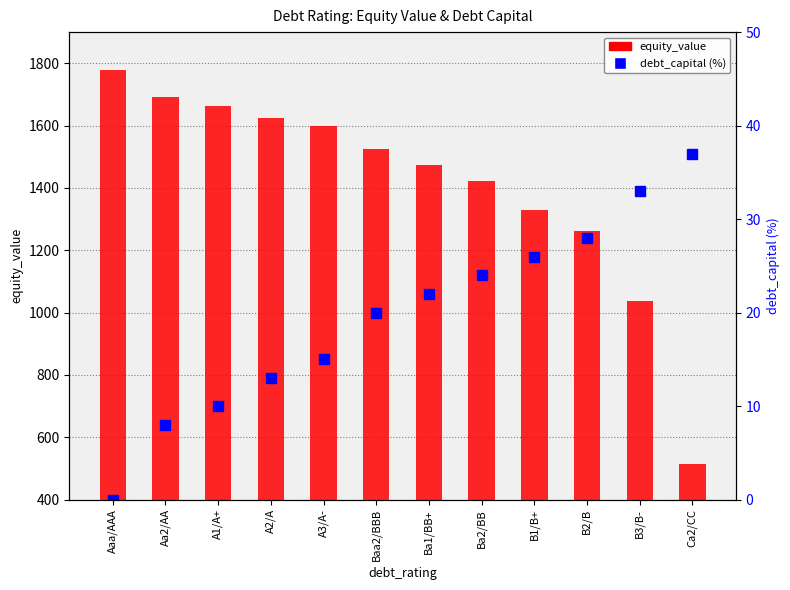

At which label does equity_value reach its minimum?

Ca2/CC